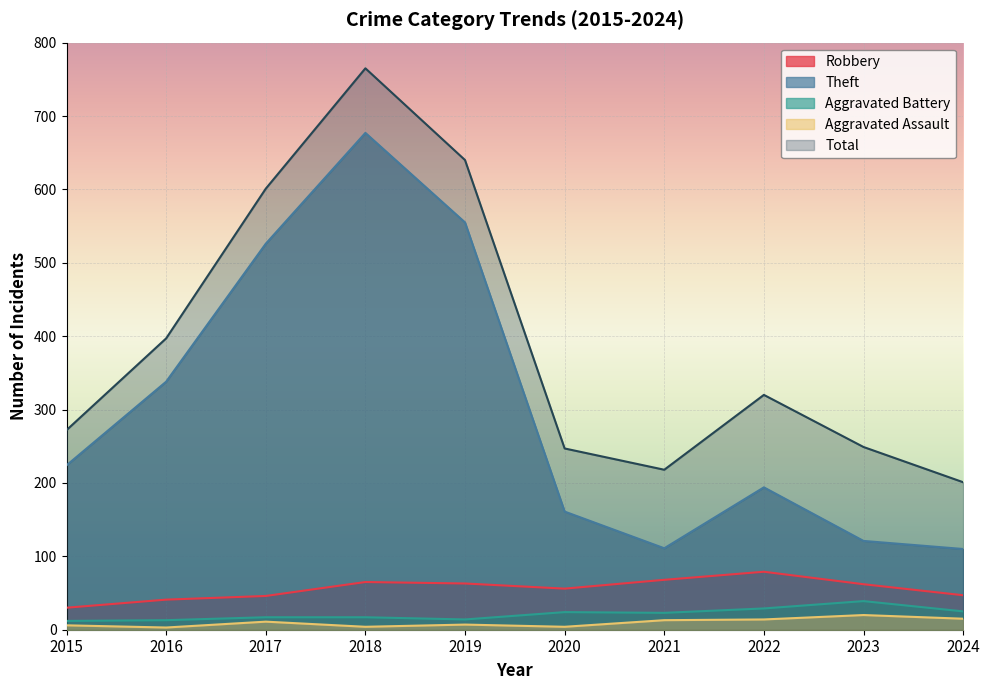

The Robbery series shows 70 at 2016. True or false?

False